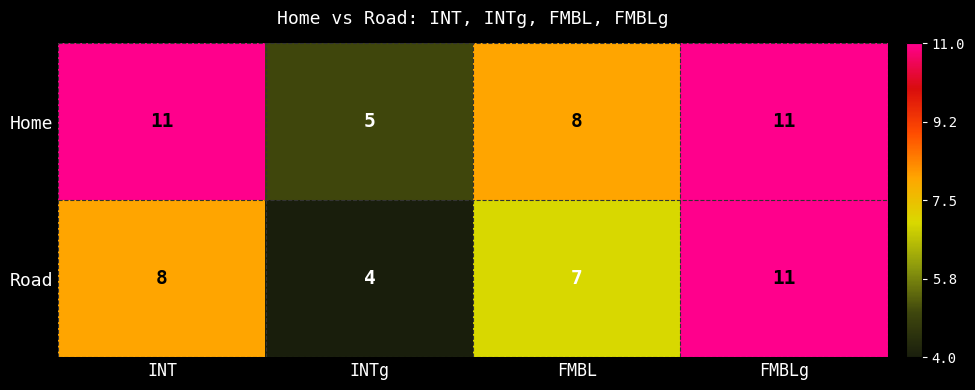

How many distinct data groups are displayed?

2